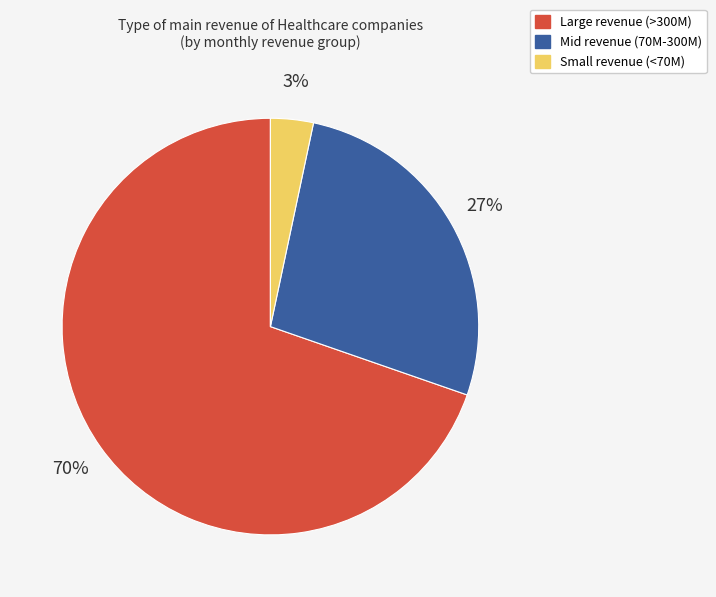

Count the number of slices in the pie.

3